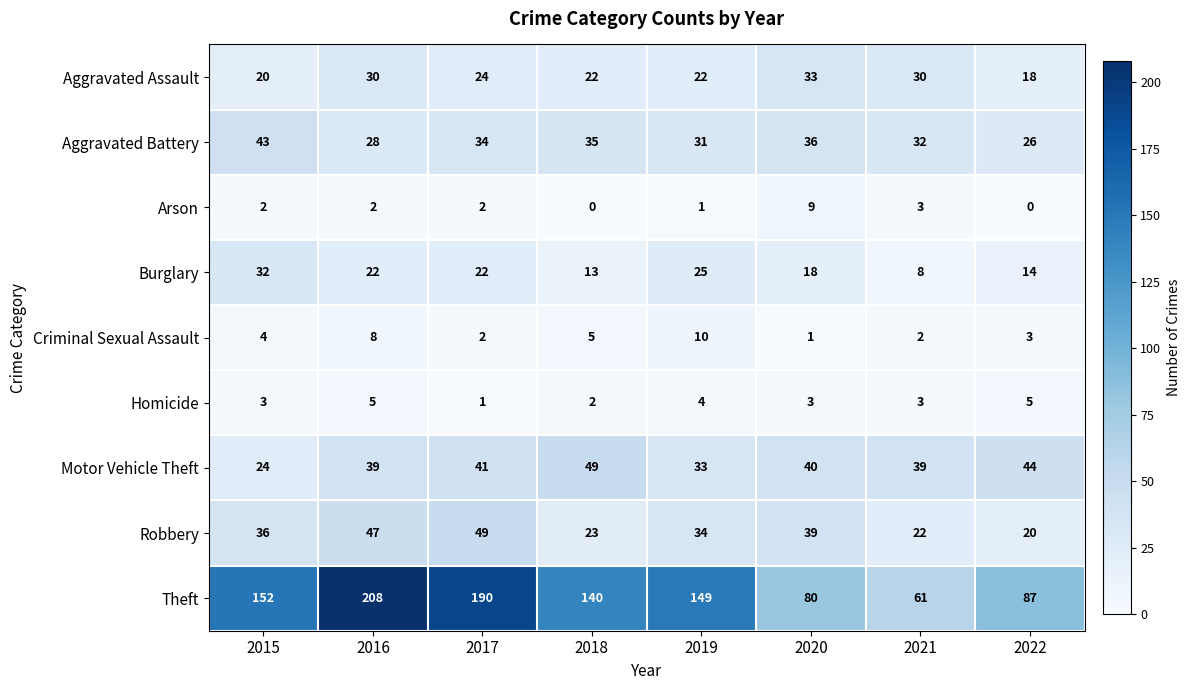

Count the number of categories in the chart.

8